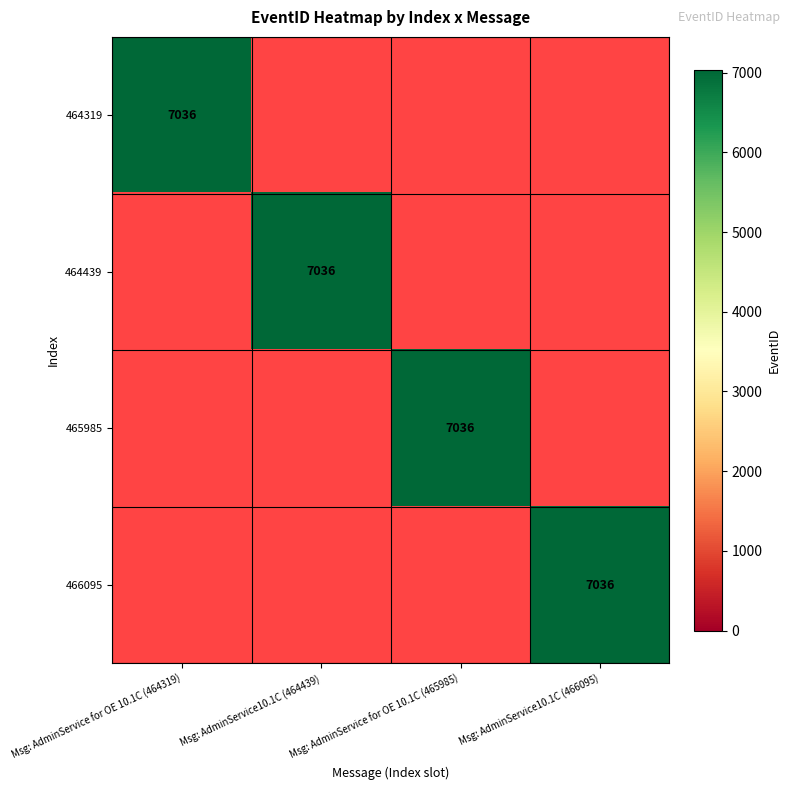

What is the sum of all 464319 values?

7036